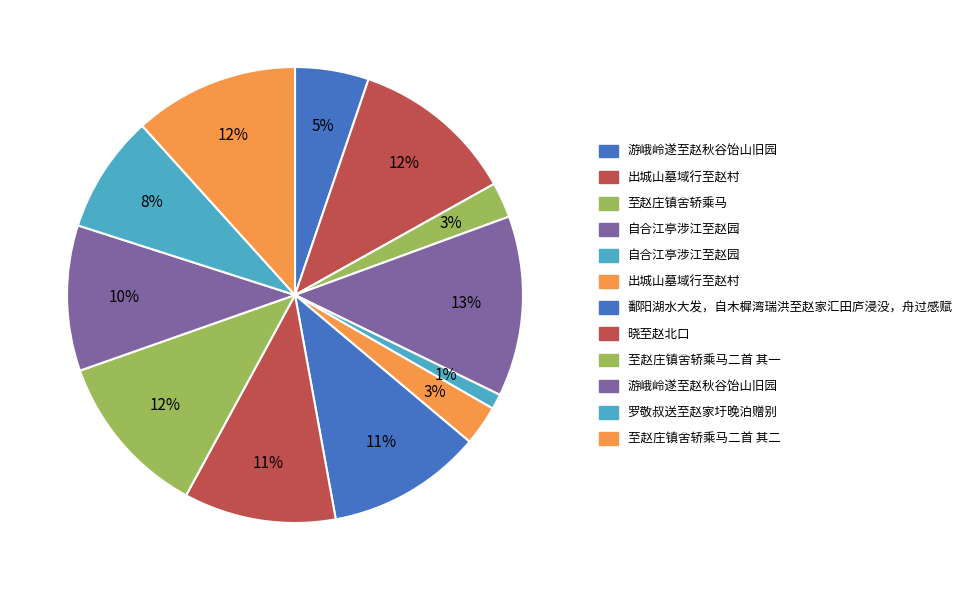

How many segments does this pie chart have?

12